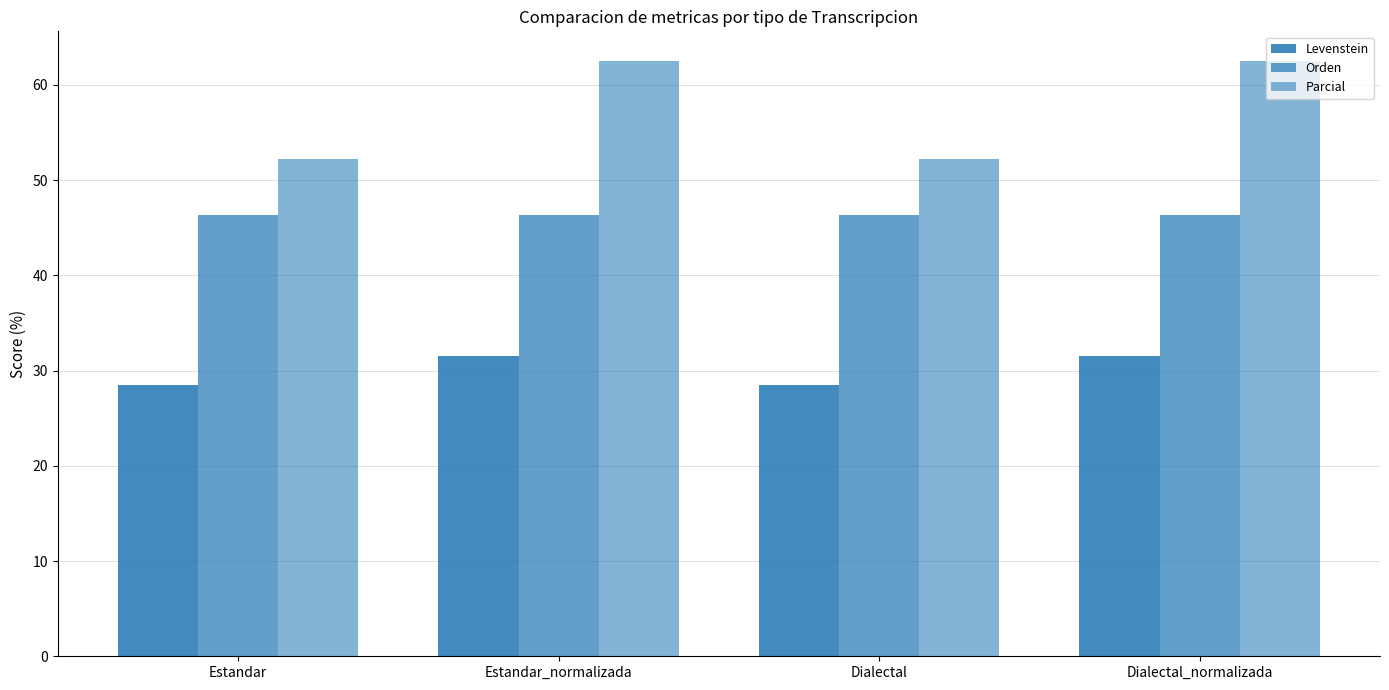

How many categories are shown in the chart?

4